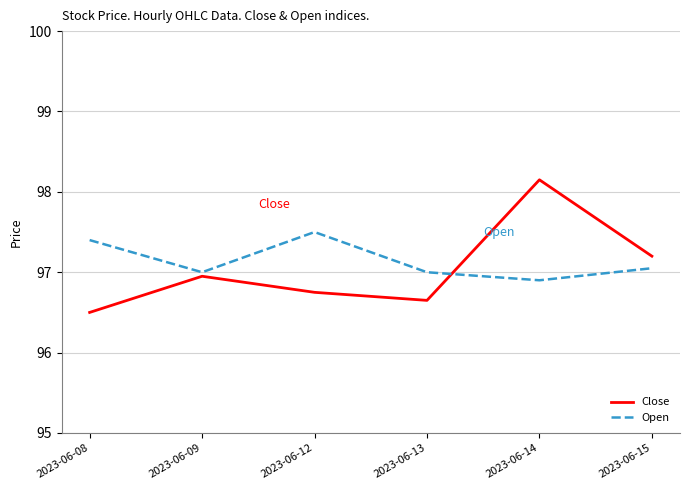

List the series in order of their peak value, highest first.

Close, Open